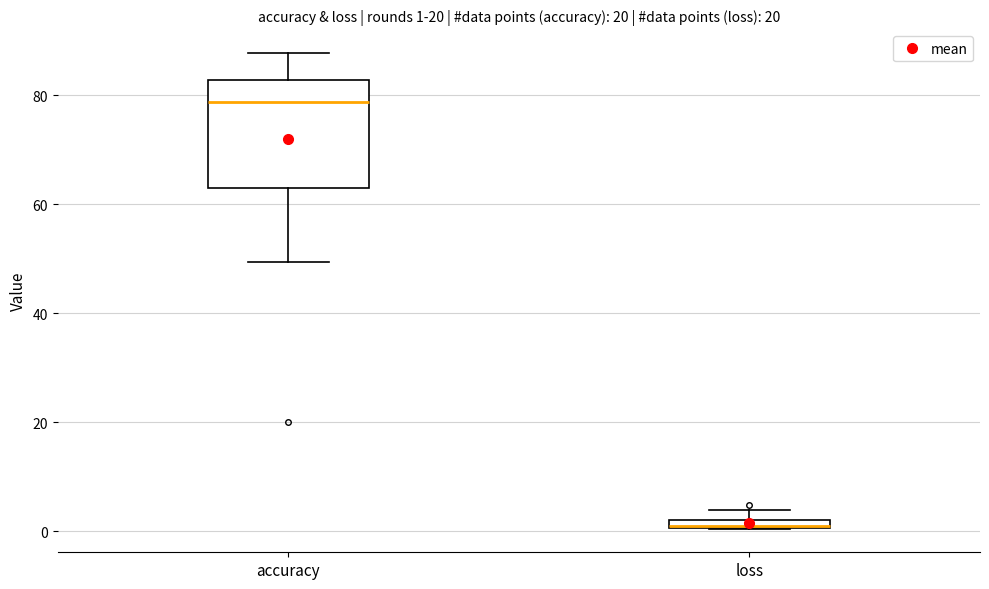

Which box is the tallest, from its lower edge to its upper edge?

accuracy